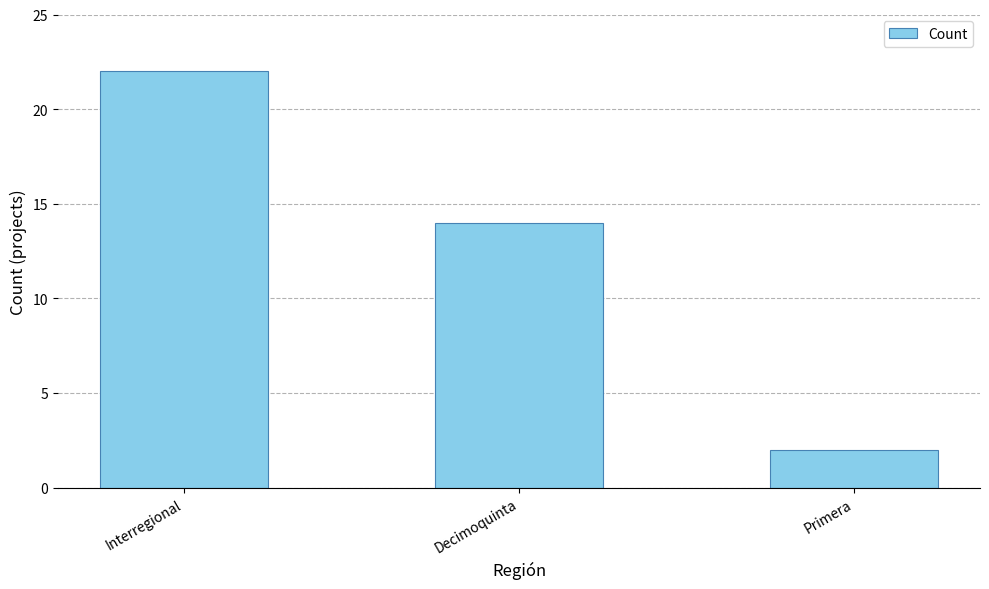

Is it true that the value at Primera is 1?

False